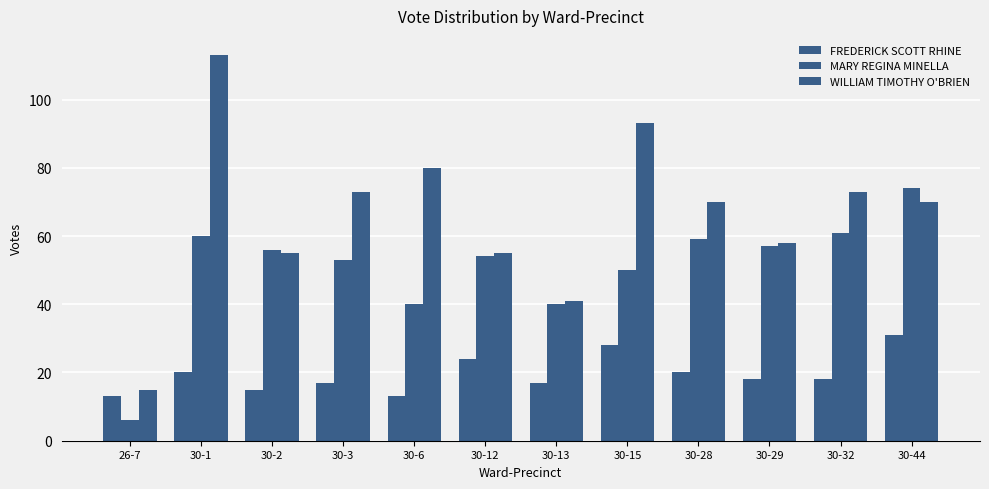

The value of FREDERICK SCOTT RHINE at 30-12 is 24. True or false?

True